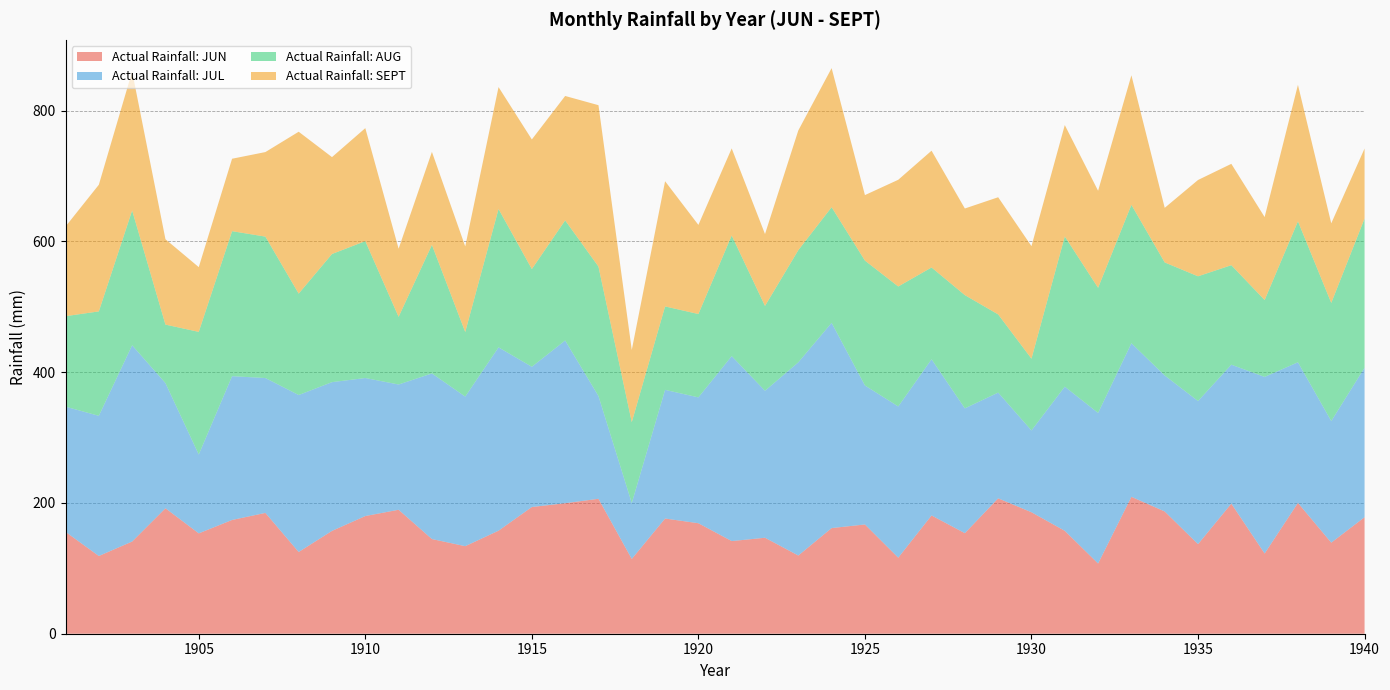

Reading left to right, transcribe all the data shown in this chart.

Actual Rainfall: JUN: 155.8	118.9	141.0	191.9	153.5	174.0	184.8	125.0	157.3	180.0	189.6	144.8	133.9	157.6	193.8	199.6	206.4	114.4	176.2	169.0	141.7	146.8	119.6	161.6	167.1	116.3	180.9	153.8	207.1	185.8	157.4	107.4	209.4	187.0	137.0	199.0	122.7	200.1	139.3	178.2
Actual Rainfall: JUL: 191.5	214.4	300.2	191.4	120.6	219.9	206.3	240.1	227.5	211.1	191.6	253.3	228.8	280.4	214.5	248.9	157.1	85.5	196.8	192.5	282.9	224.8	295.5	313.9	212.6	231.3	238.9	190.9	161.7	125.1	220.5	230.3	234.9	208.0	218.9	212.5	270.1	215.1	186.0	228.7
Actual Rainfall: AUG: 138.4	159.7	206.2	89.5	187.6	221.8	216.3	155.1	196.0	209.4	103.5	196.6	98.8	211.6	149.5	183.7	198.1	123.7	127.6	127.5	184.5	129.8	171.6	176.9	191.0	183.5	140.4	173.2	119.6	109.8	229.8	191.4	211.7	172.9	190.8	152.2	117.6	215.6	180.7	228.1
Actual Rainfall: SEPT: 137.1	193.7	212.5	130.6	99.0	110.8	129.3	247.6	148.2	172.8	104.2	142.3	130.9	186.5	198.2	190.3	246.8	110.4	191.5	136.3	133.2	109.9	183.1	212.7	100.2	163.2	178.6	132.5	179.2	172.1	170.3	148.4	198.1	83.5	147.3	155.0	126.9	208.7	121.7	107.1